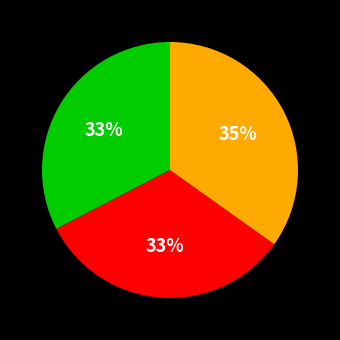

How many segments does this pie chart have?

3